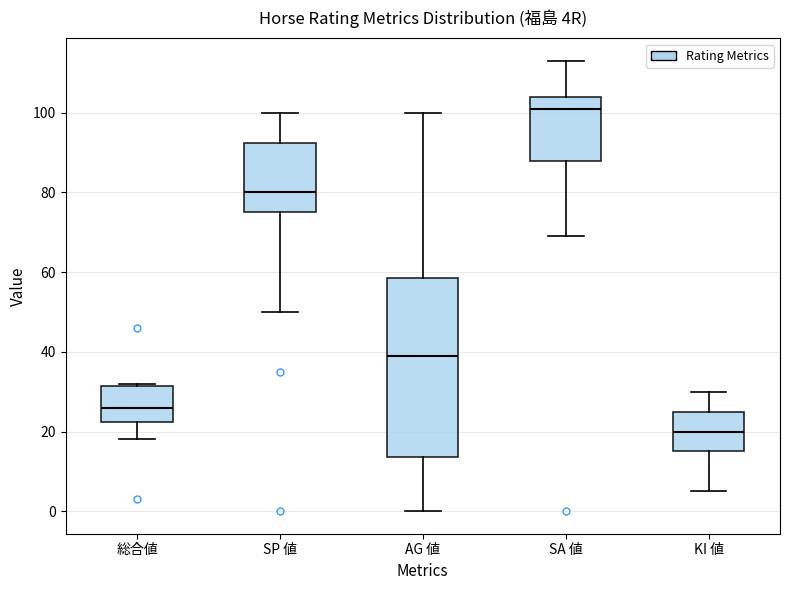

Where is the lower edge of the box for SP 値 on the y-axis? The values are not printed on the chart, so give them approximately, as read against the axis.

76